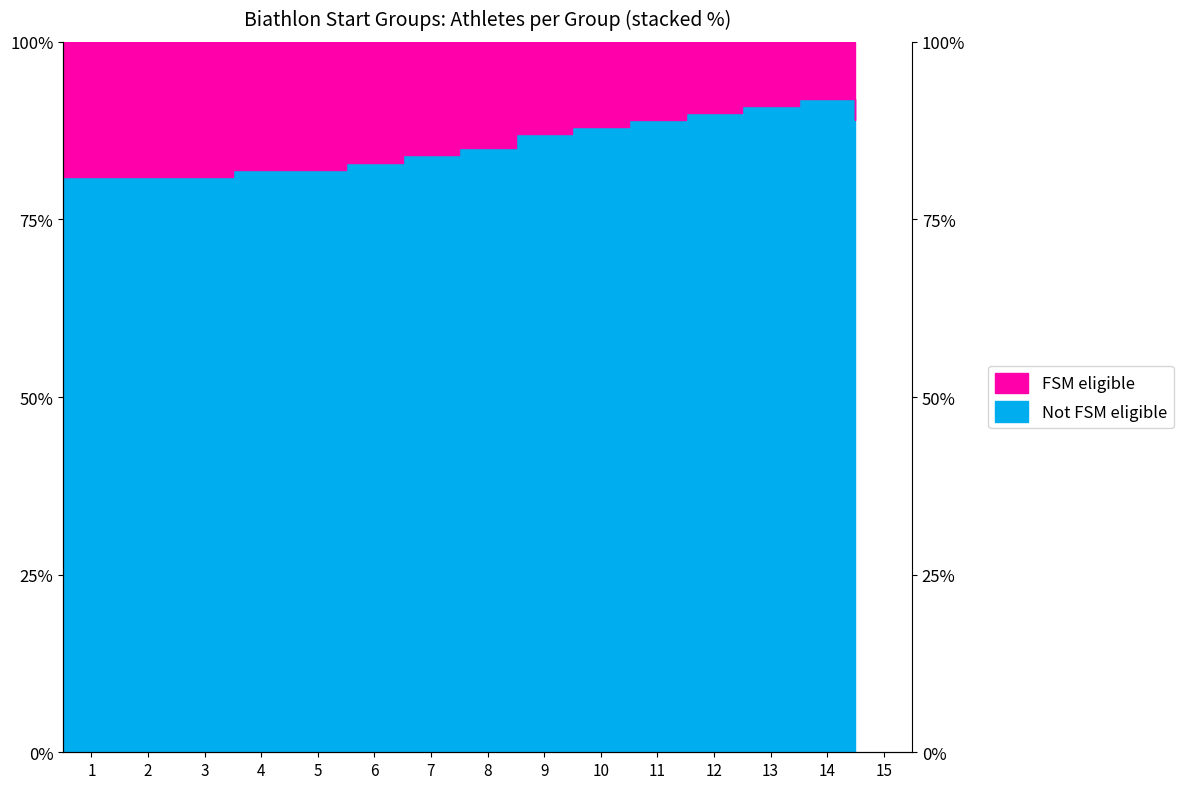

How many values are below 85?

7